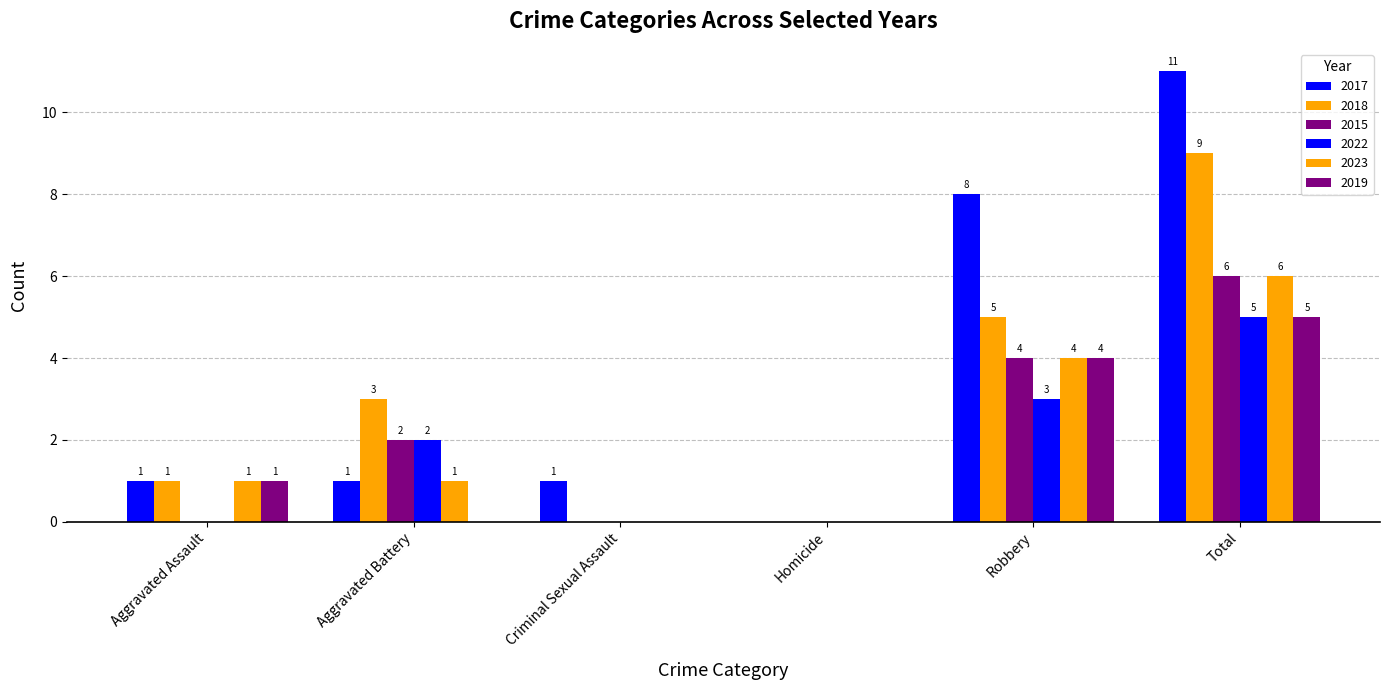

Read the 2015 value at Total.

6